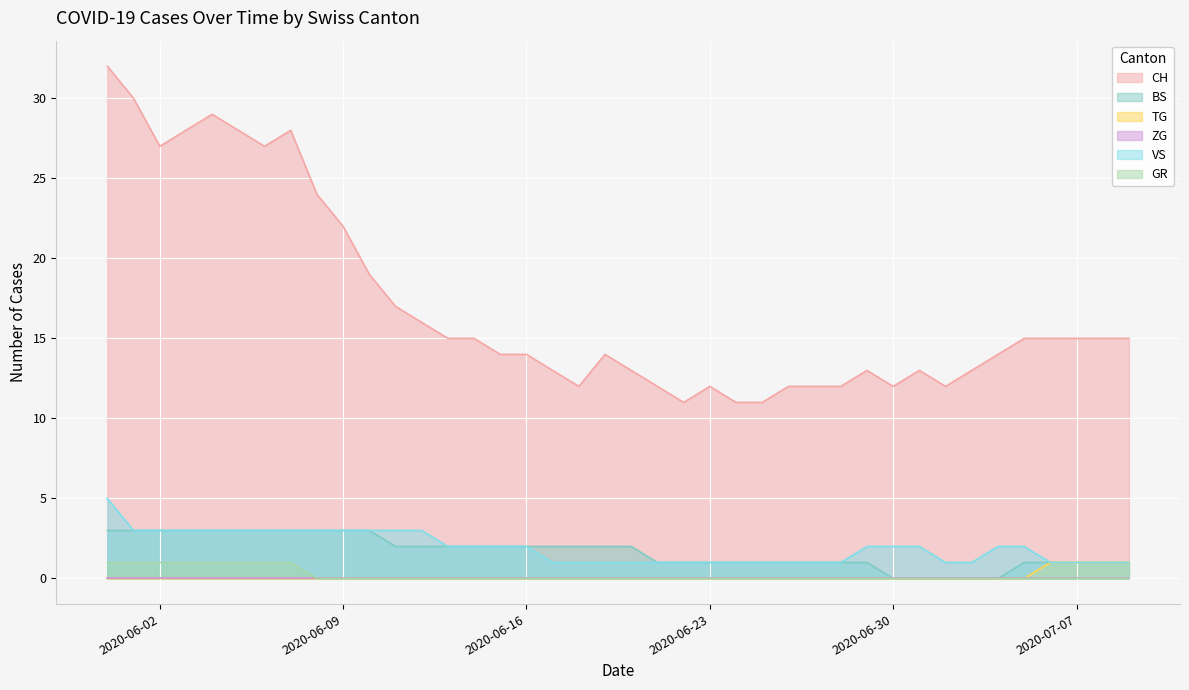

In CH, how many points are lower than both neighbors (excluding endpoints)?

6